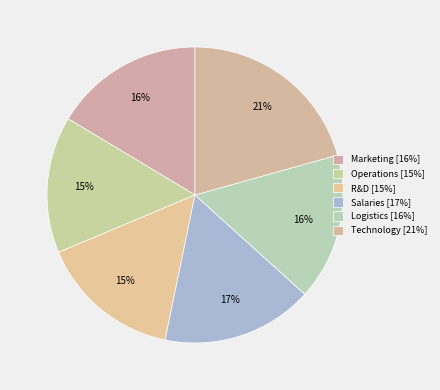

The Marketing slice represents 2% of the pie. True or false?

False